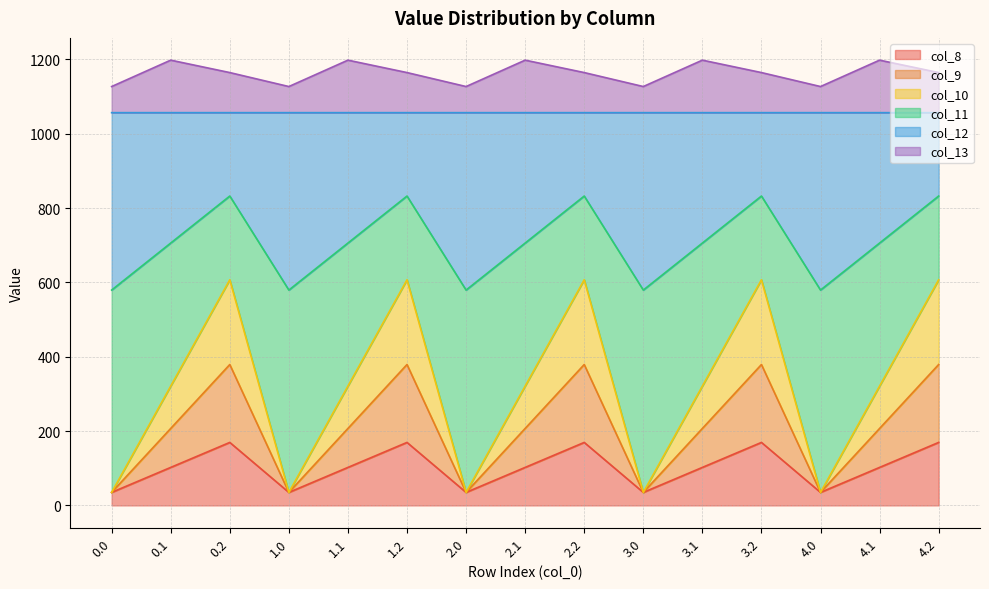

True or false: col_8 and col_11 cross at least once.

False